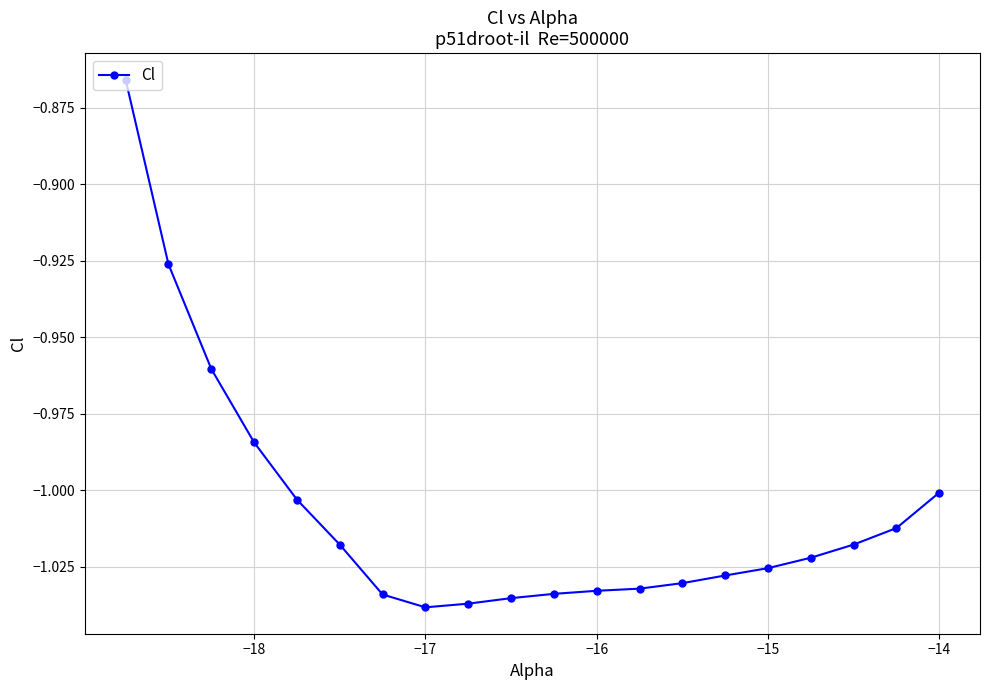

What is the sum of all values?

-20.1